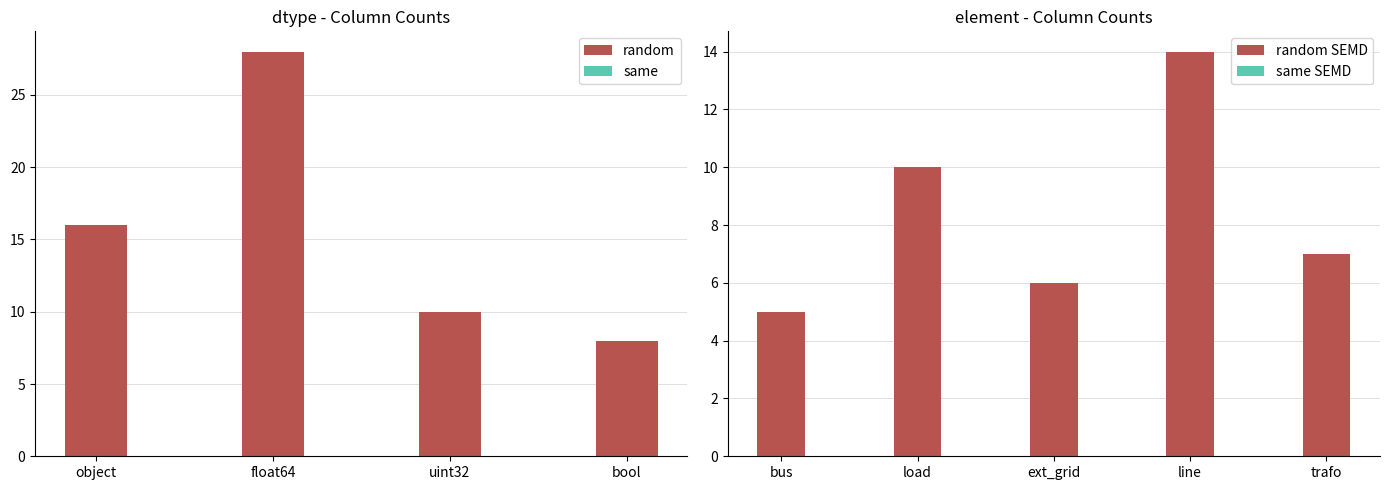

What position from the left is object?

1